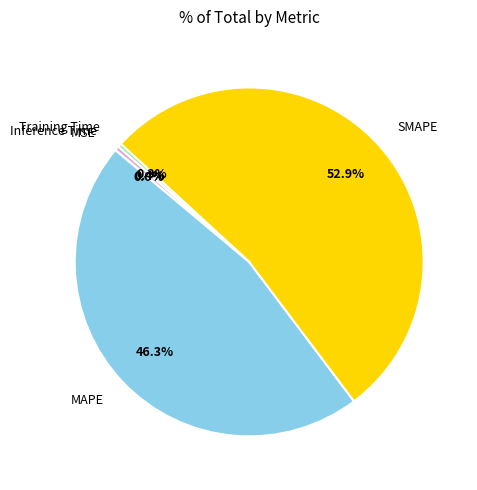

Does any single category account for the majority?

Yes